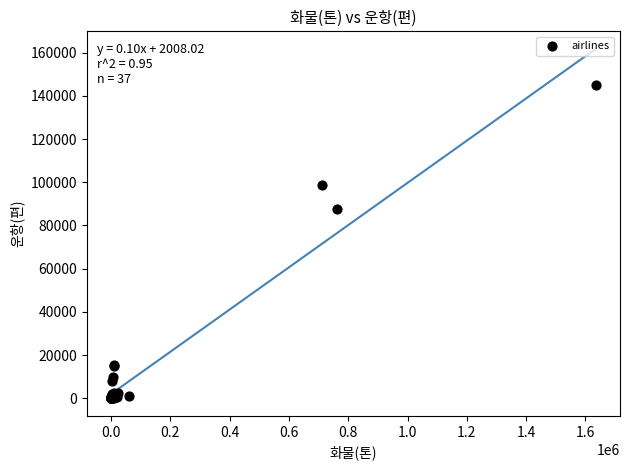

What Y value in the scatter plot is closest to 72537?

87476